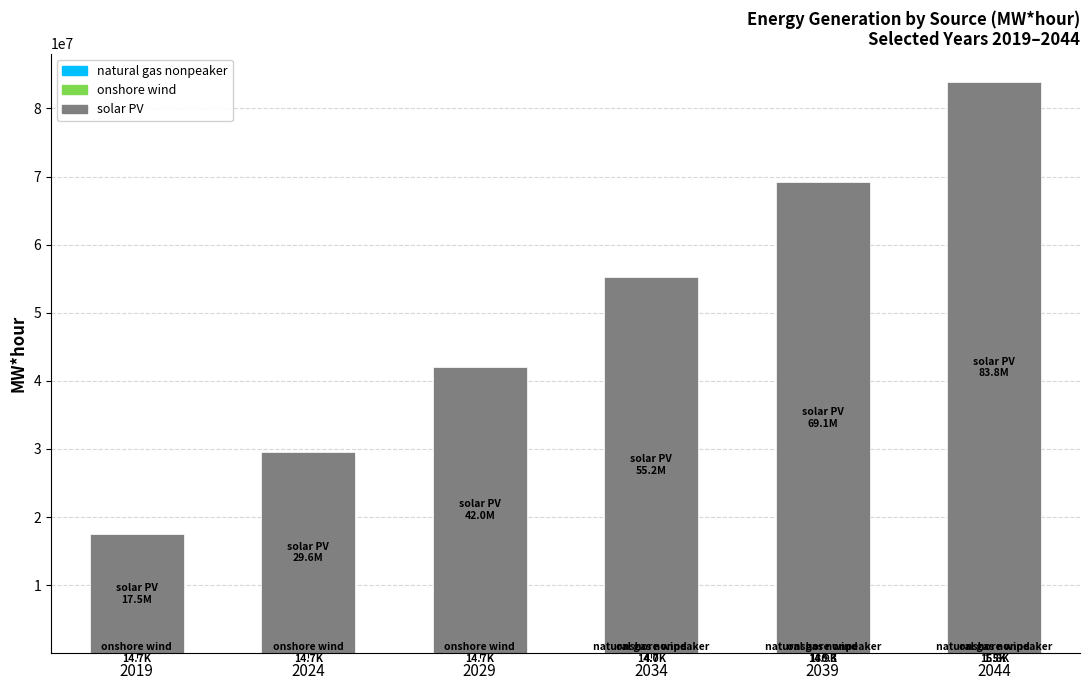

What is the total value across all series at 2034?

55198820.1